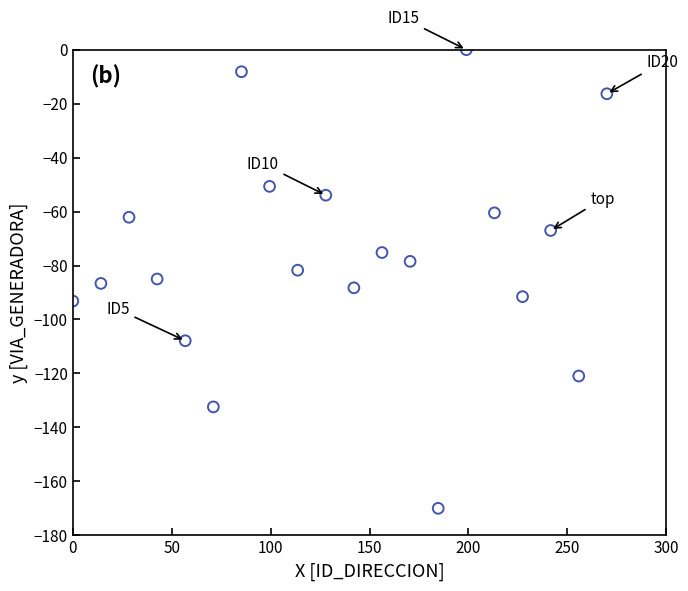

What is the range of Y values (max minus min)?

170.0